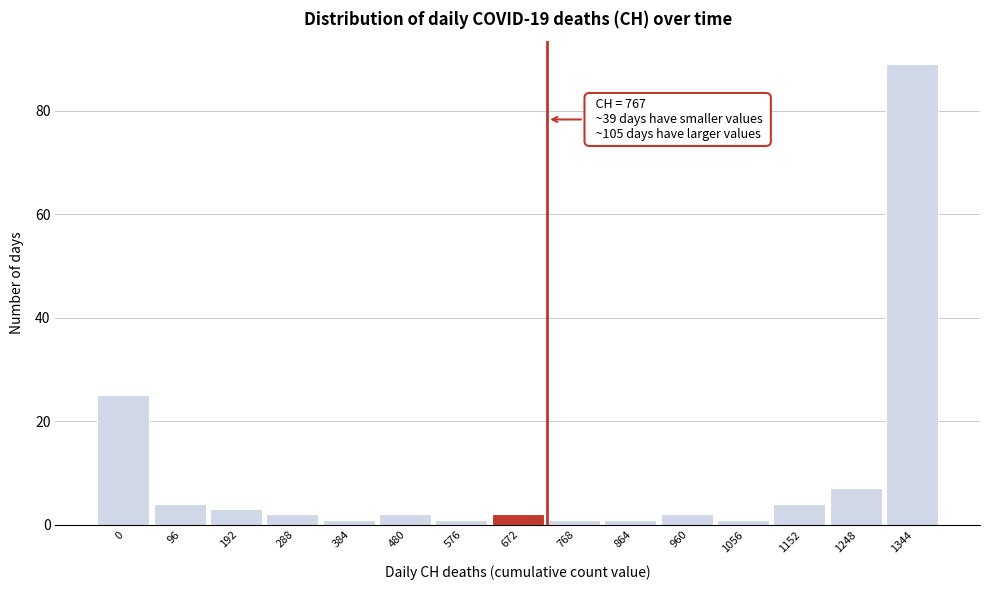

Reading left to right, transcribe all the data shown in this chart.

0=25	96=4	192=3	288=2	384=1	480=2	576=1	672=2	768=1	864=1	960=2	1056=1	1152=4	1248=7	1344=89